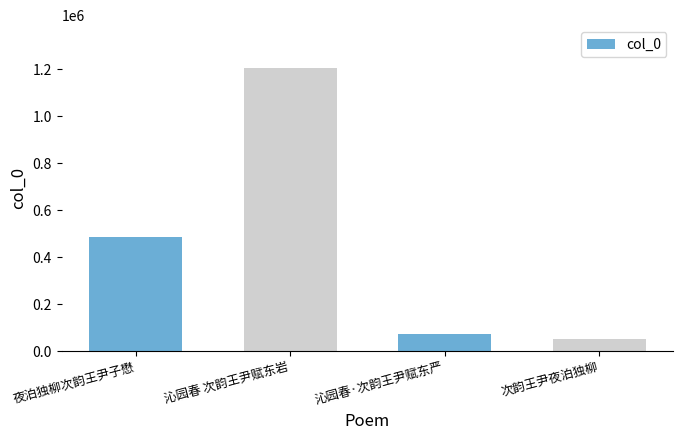

The chart shows a value of 106750 at 夜泊独柳次韵王尹子懋. True or false?

False